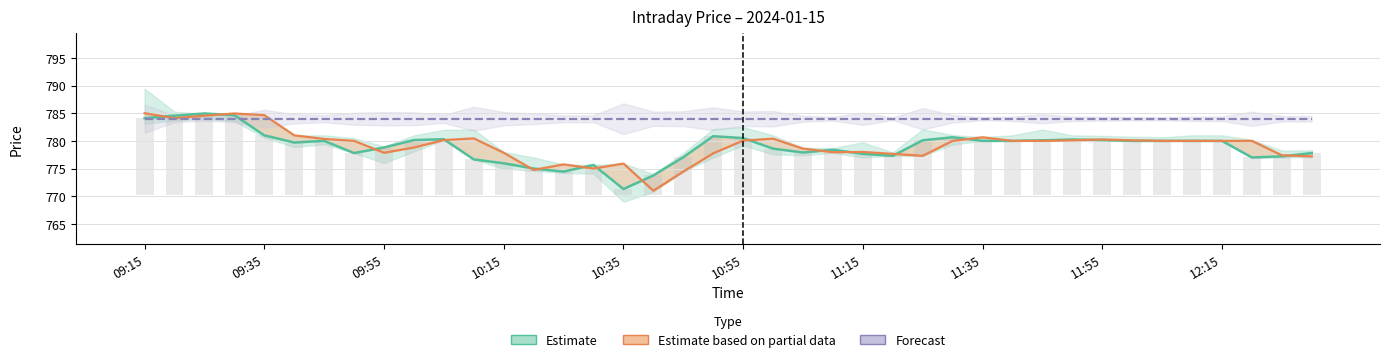

What is the difference between the Open (Partial Data) values at 11:35 and 09:35?

4.1